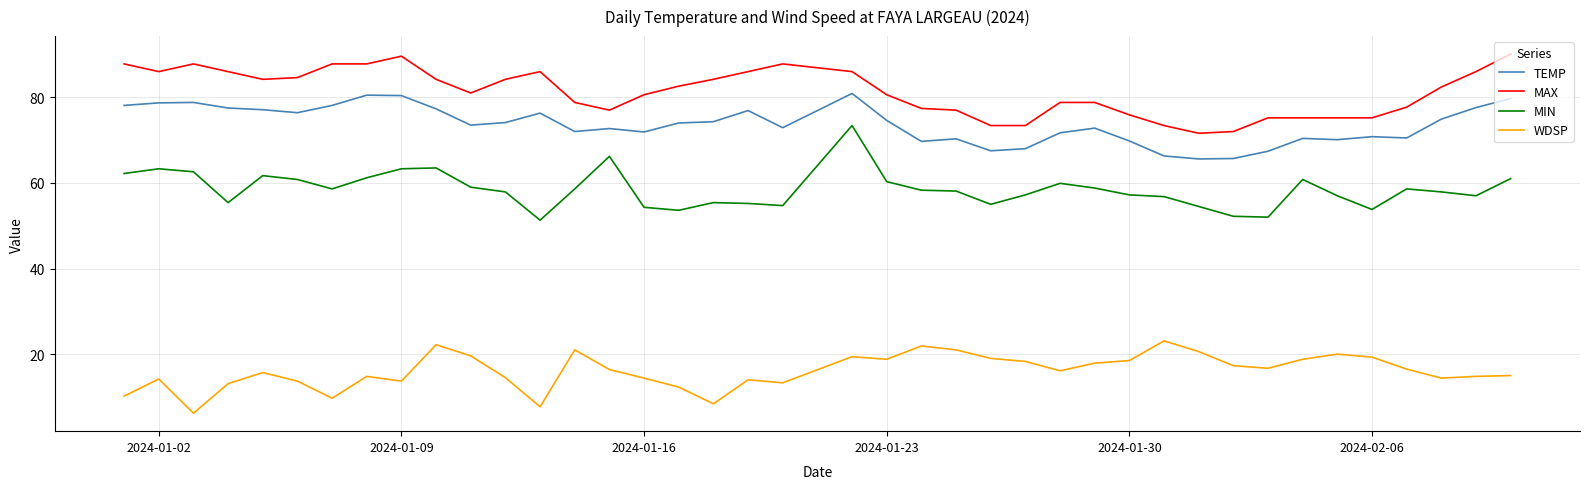

What are all the series names shown in the legend?

TEMP, MAX, MIN, WDSP